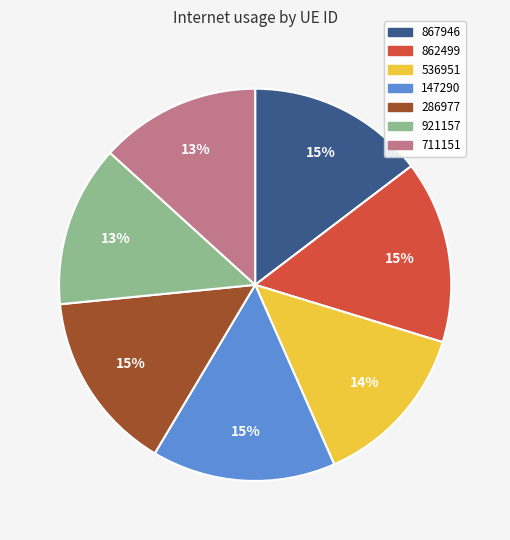

To the nearest percent, what percentage of the pie is 147290?

15%